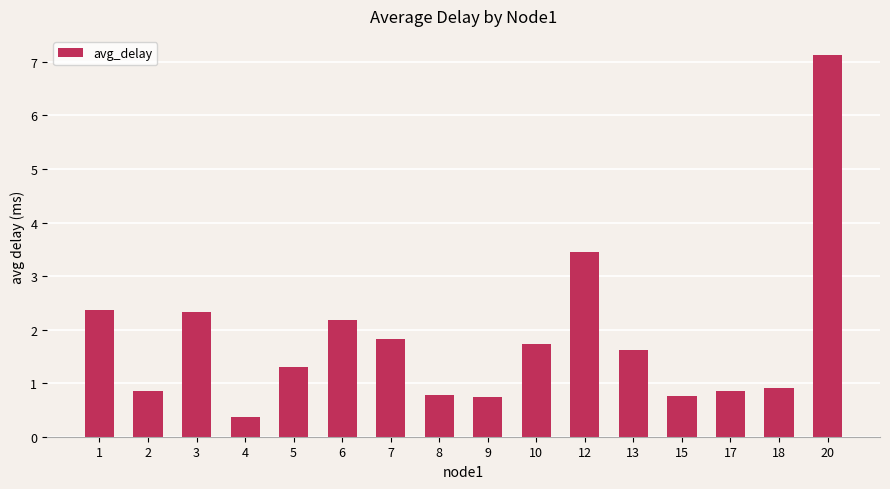

The value at 4 is 0.4. True or false?

True